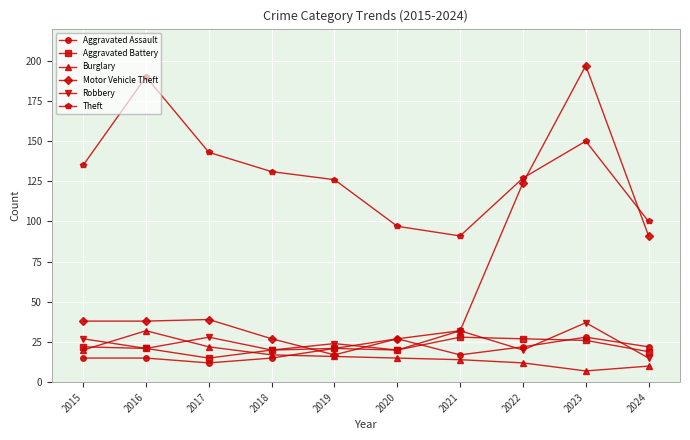

True or false: Theft and Aggravated Battery intersect in this chart.

False